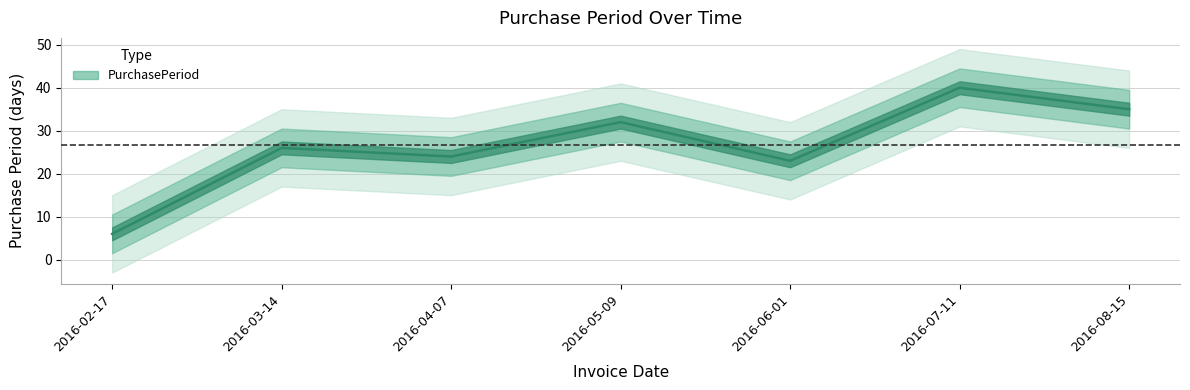

What is the average value?

27